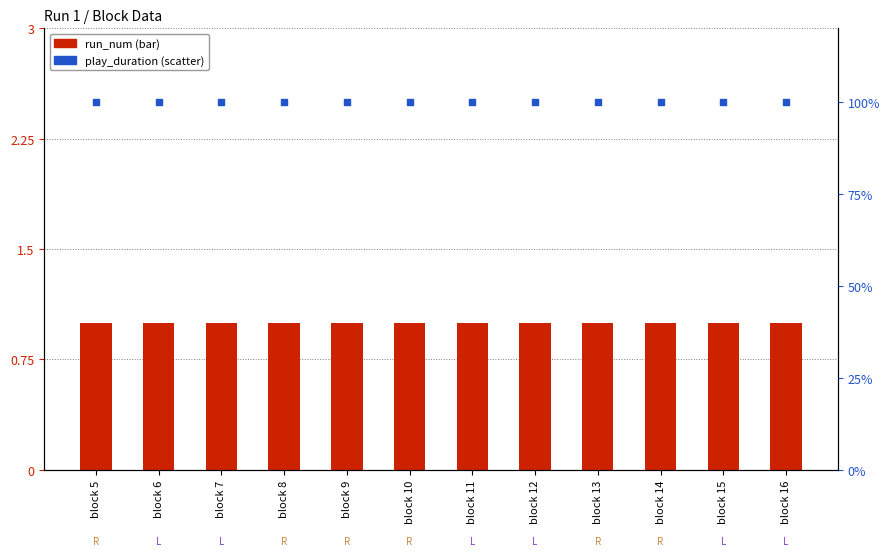

What is the total value across all series at block 12?

101